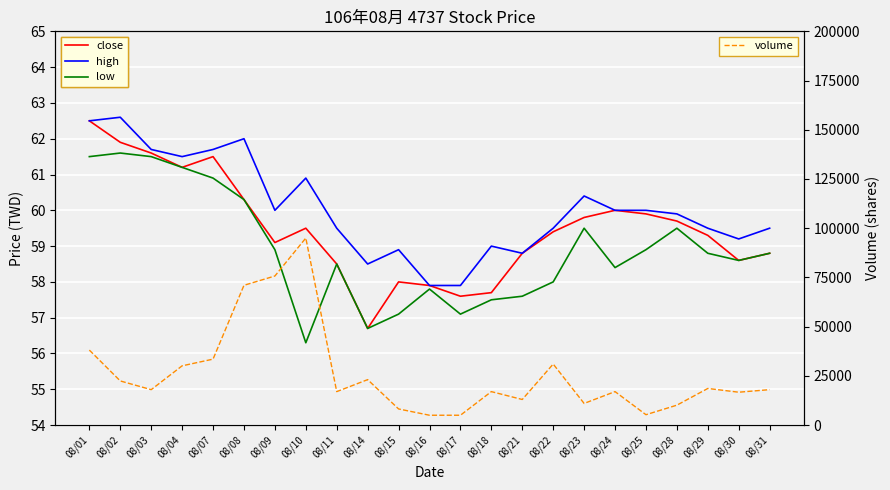

What is the total value across all series at 08/30?

16876.4